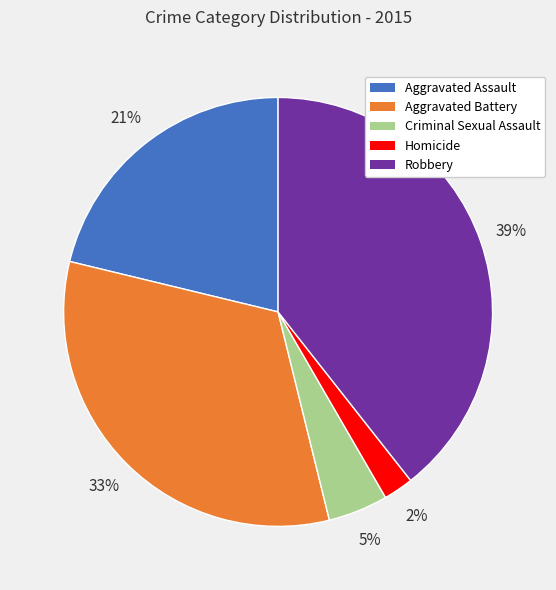

Which has a higher value, Robbery or Criminal Sexual Assault?

Robbery